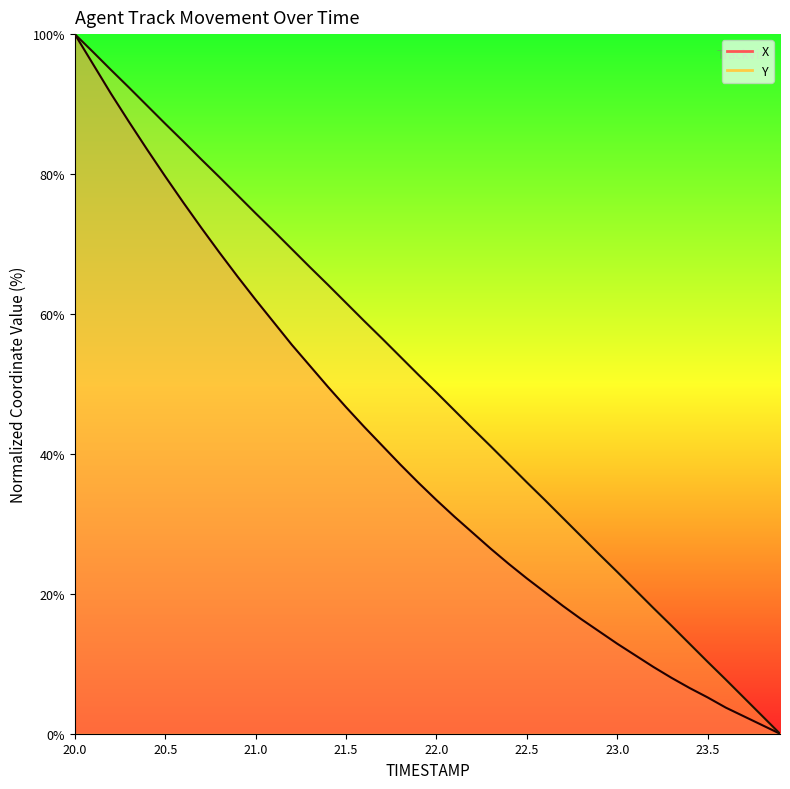

How many series are shown in this chart?

2